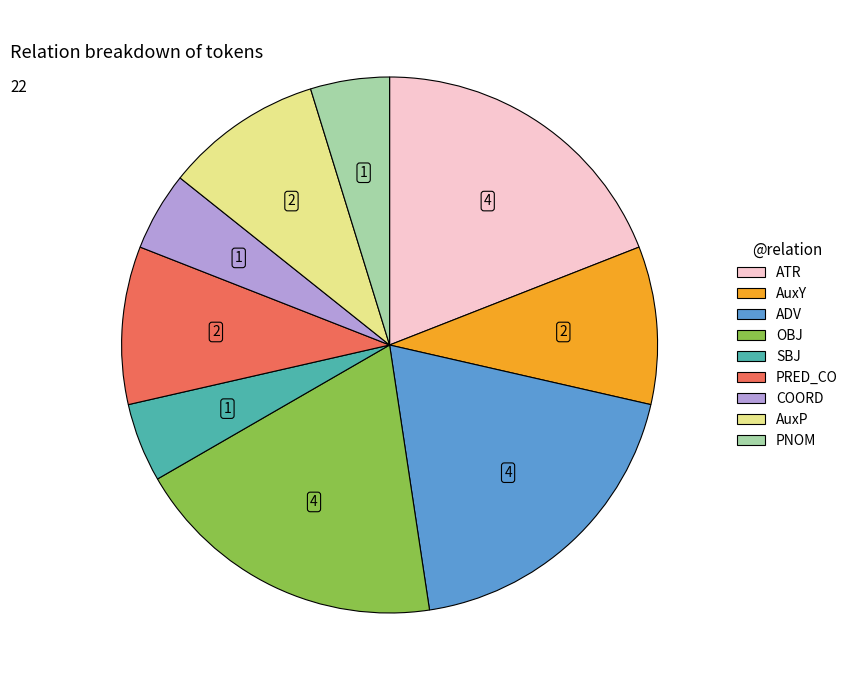

Does any single category account for the majority?

No